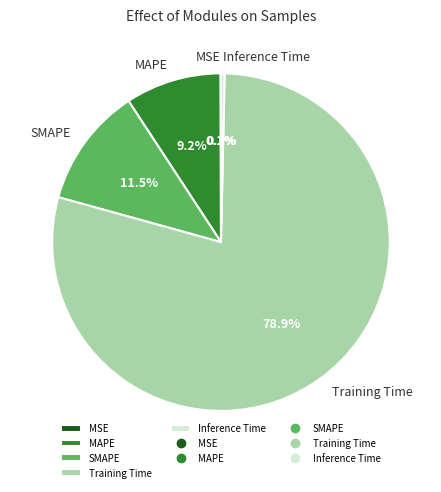

What is the total percentage of SMAPE and MAPE?

20.7%